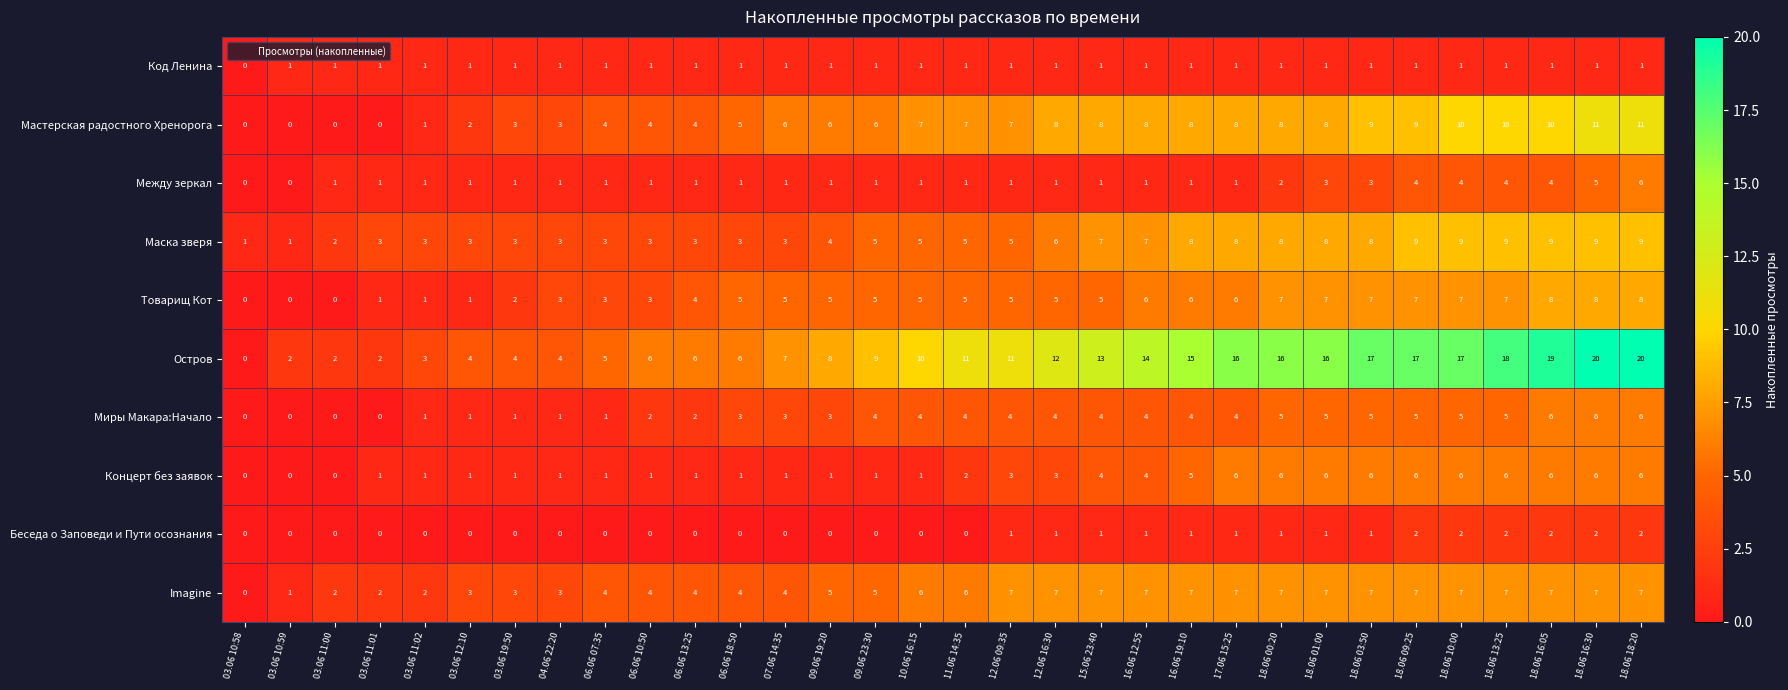

What is the average value of the Концерт без заявок series?

3